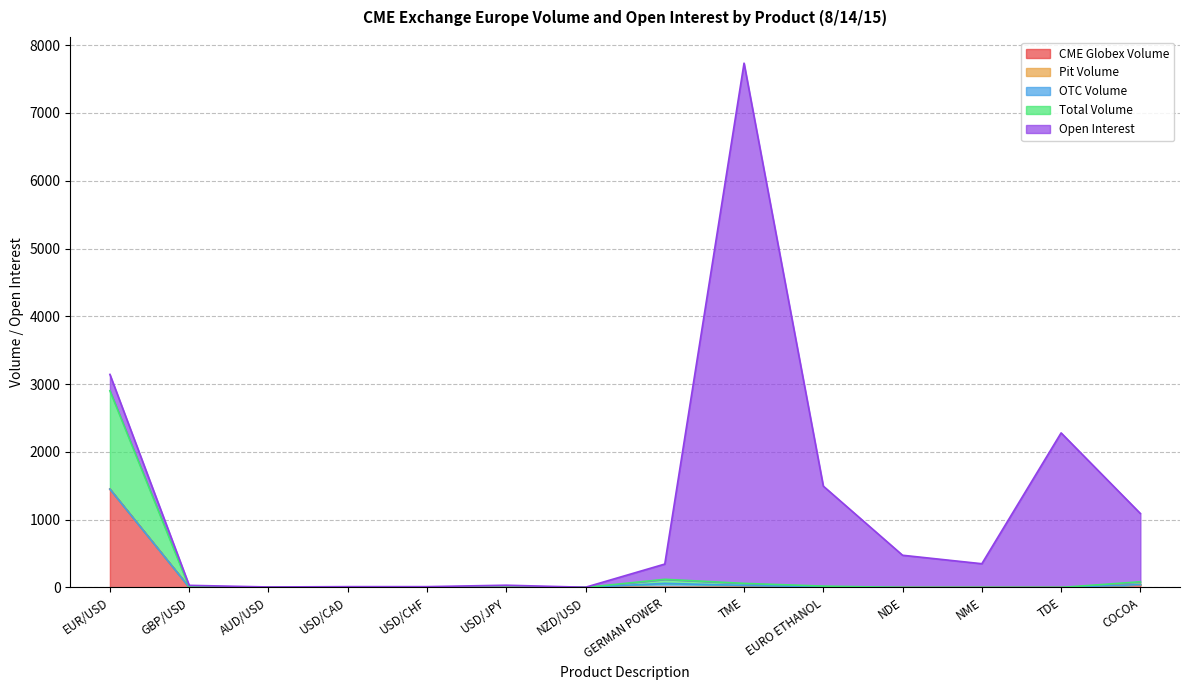

Rank the series by their maximum value, from highest to lowest.

Open Interest, CME Globex Volume, Total Volume, OTC Volume, Pit Volume